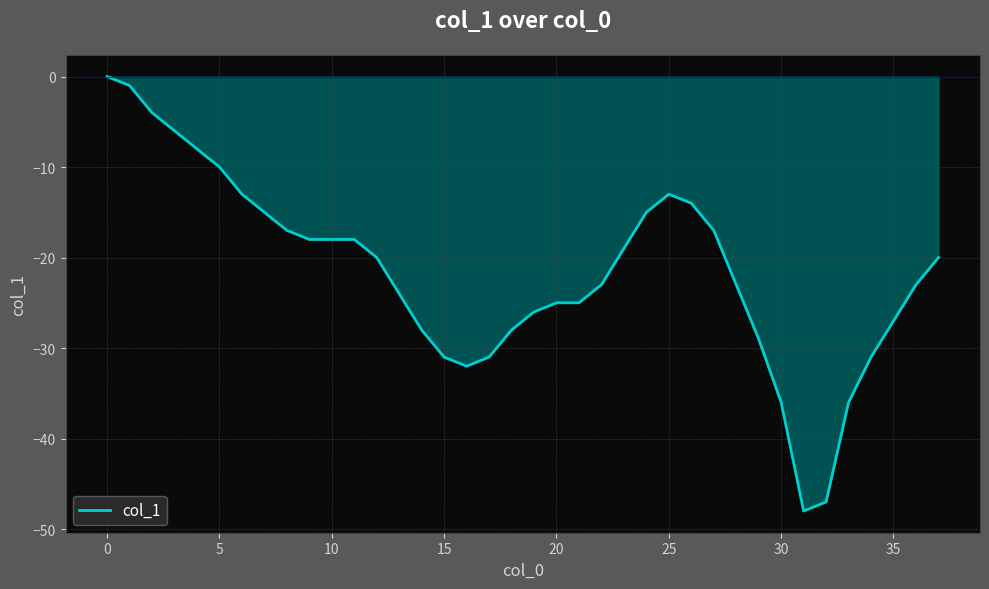

Does the chart have visible grid lines?

Yes